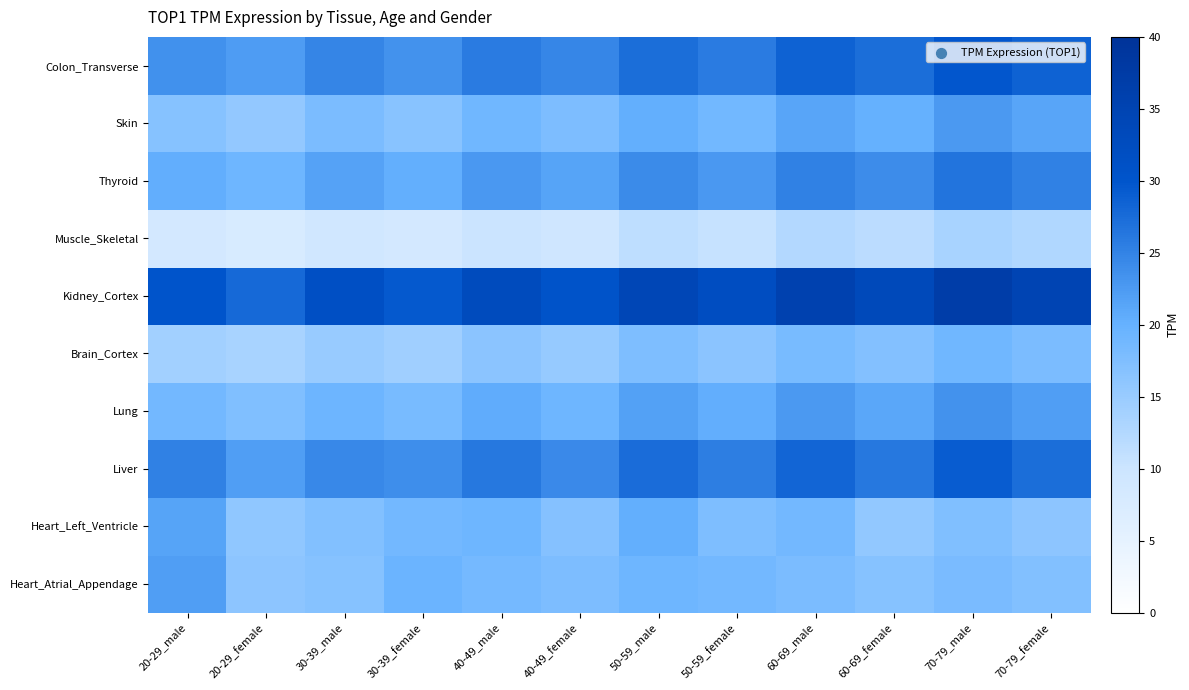

At which category is the sum across all series the highest?

70-79_male